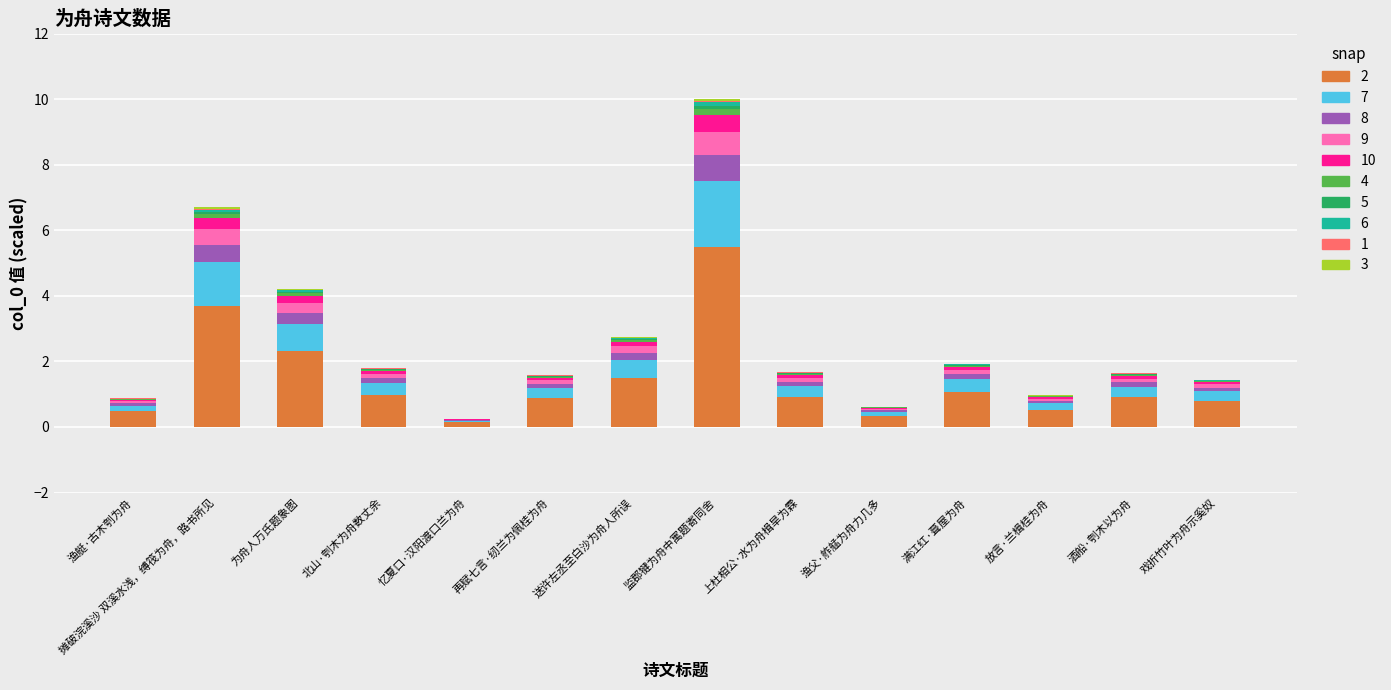

At which label does 2 reach its peak?

监郡犍为舟中寓题寄同舍